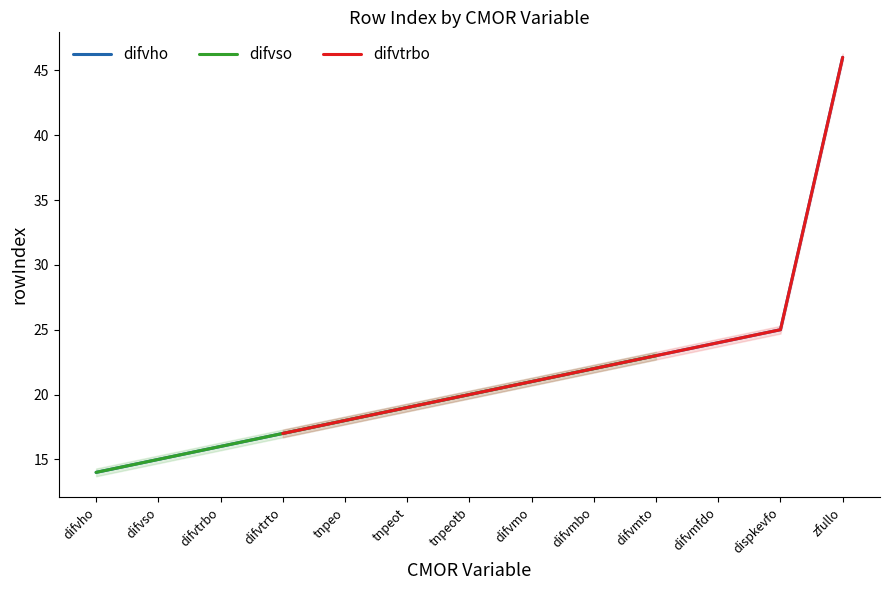

True or false: difvho has a value of 23 at difvtrto.

False